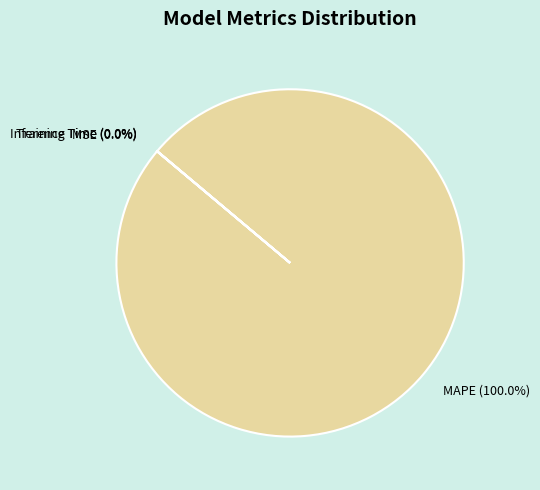

Is MAPE the majority of the pie?

Yes